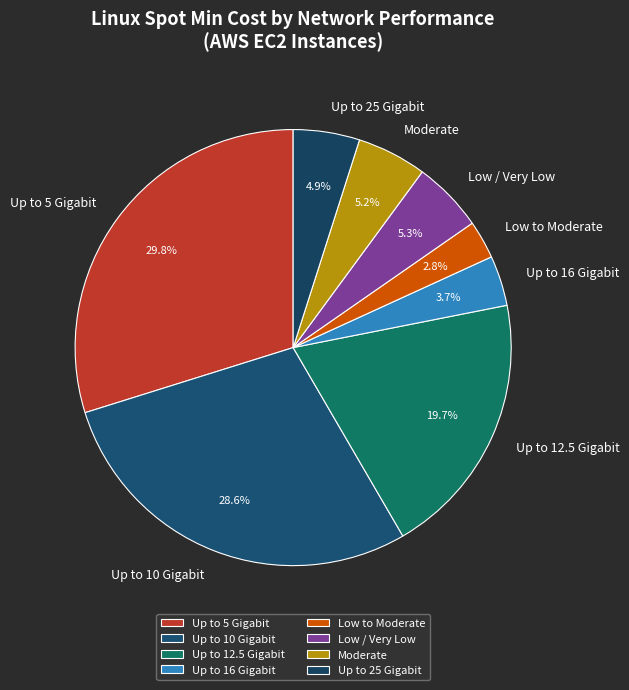

Approximately how many times larger is the value at Up to 16 Gigabit compared to Low to Moderate?

1.3